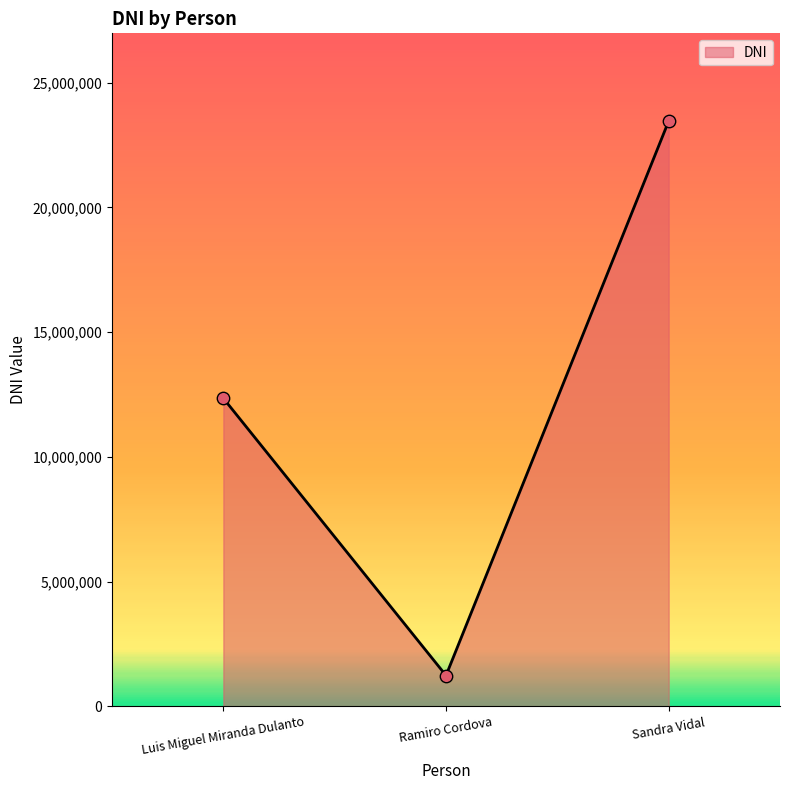

Approximately how many times larger is the value at Ramiro Cordova compared to Sandra Vidal?

0.1